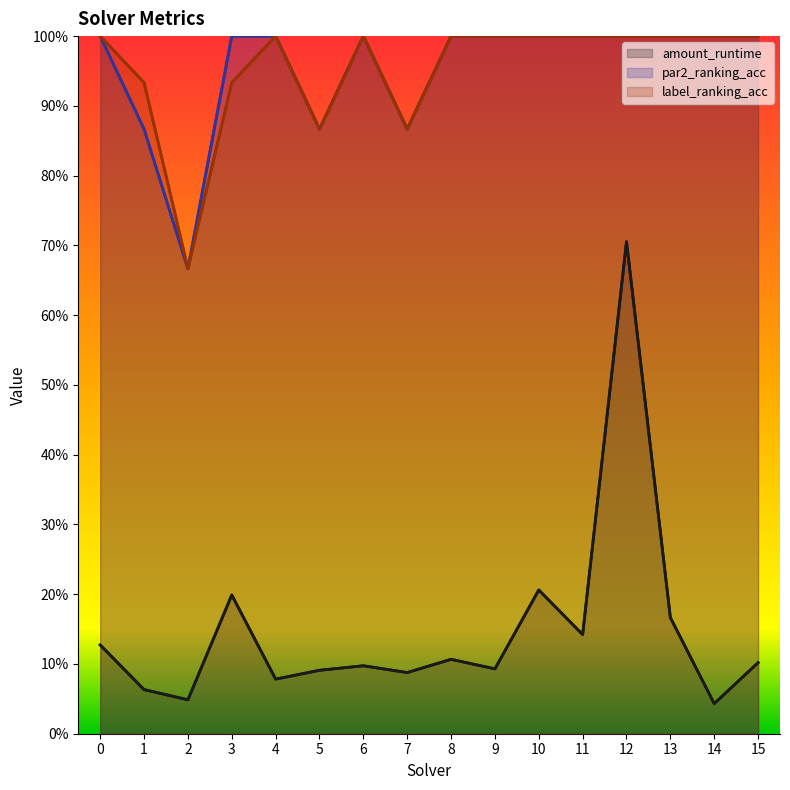

What is the value of the amount_runtime point at the 2nd from the left?

0.1